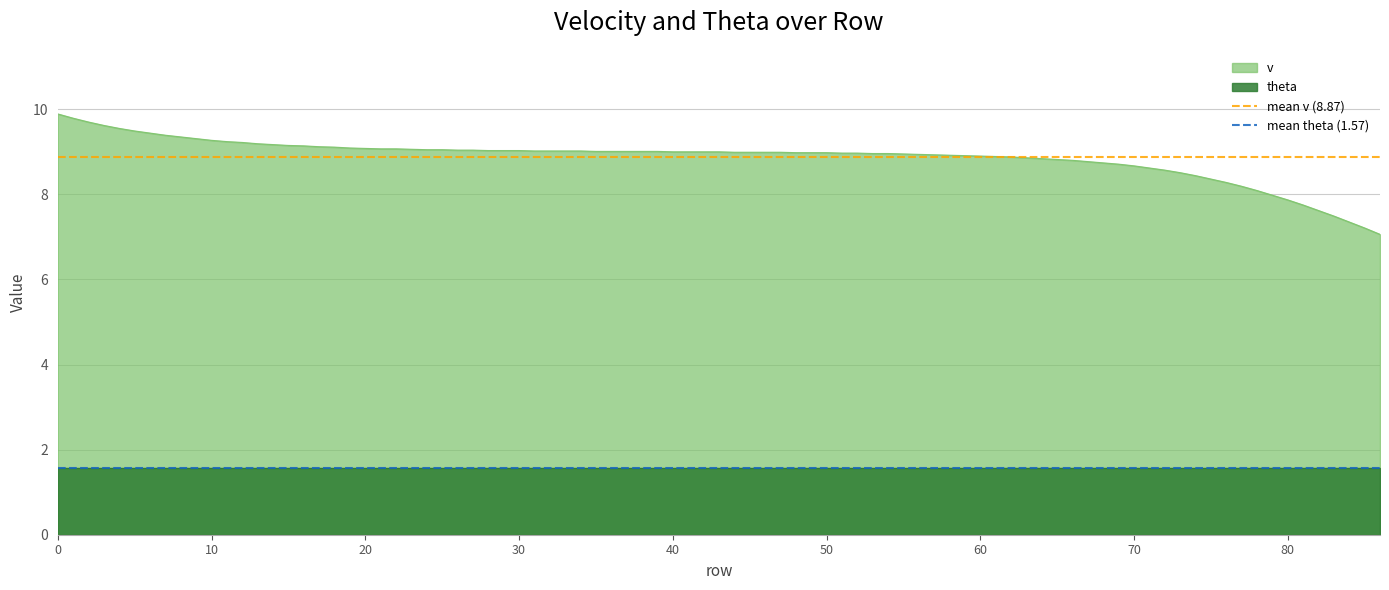

What is the highest value of the v series?

9.9